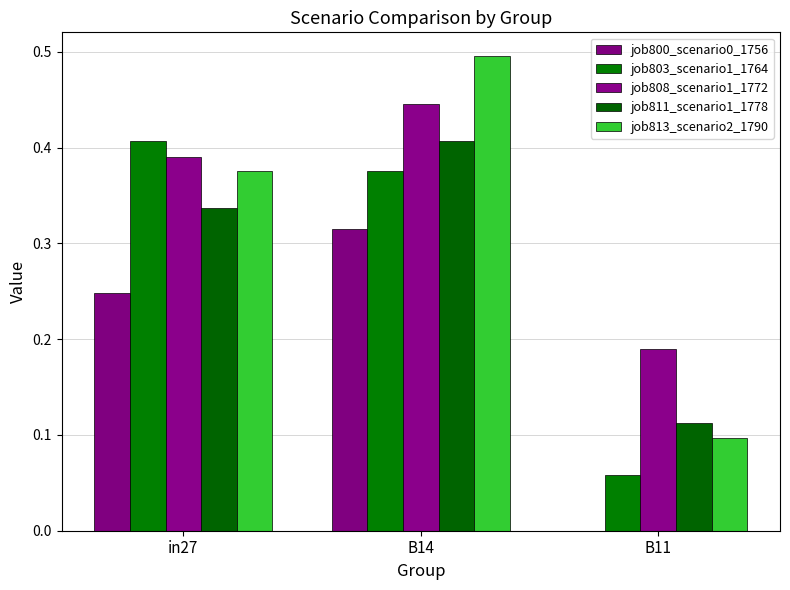

Which series has the largest total across all categories?

job808_scenario1_1772